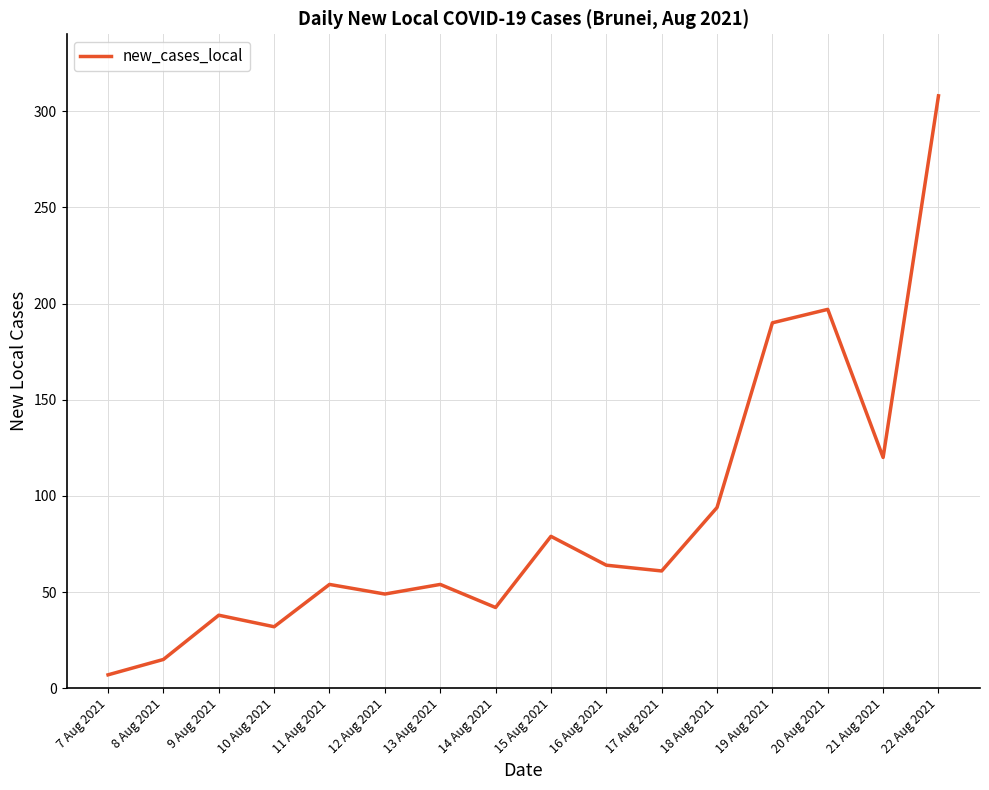

The value at 11 Aug 2021 is 54. True or false?

True